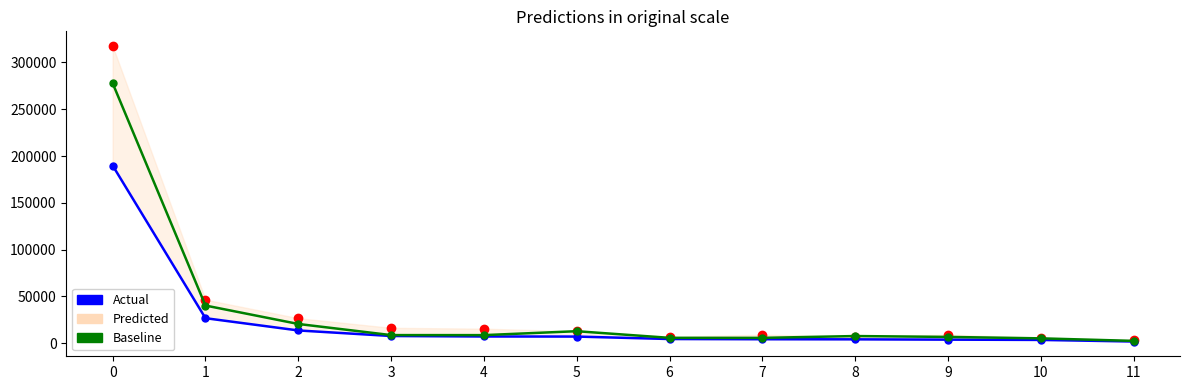

Reading left to right, what are all the values shown in this chart?

Actual: 189863.6	26647.5	13533.5	7604.5	7081.2	6992.2	4368.7	4140.8	4030.7	3706.3	3404.1	1708.9
Baseline: 277874.0	40164.6	20460.8	8557.0	8531.0	12720.9	5625.2	5595.9	7544.2	6611.7	5084.7	2372.5